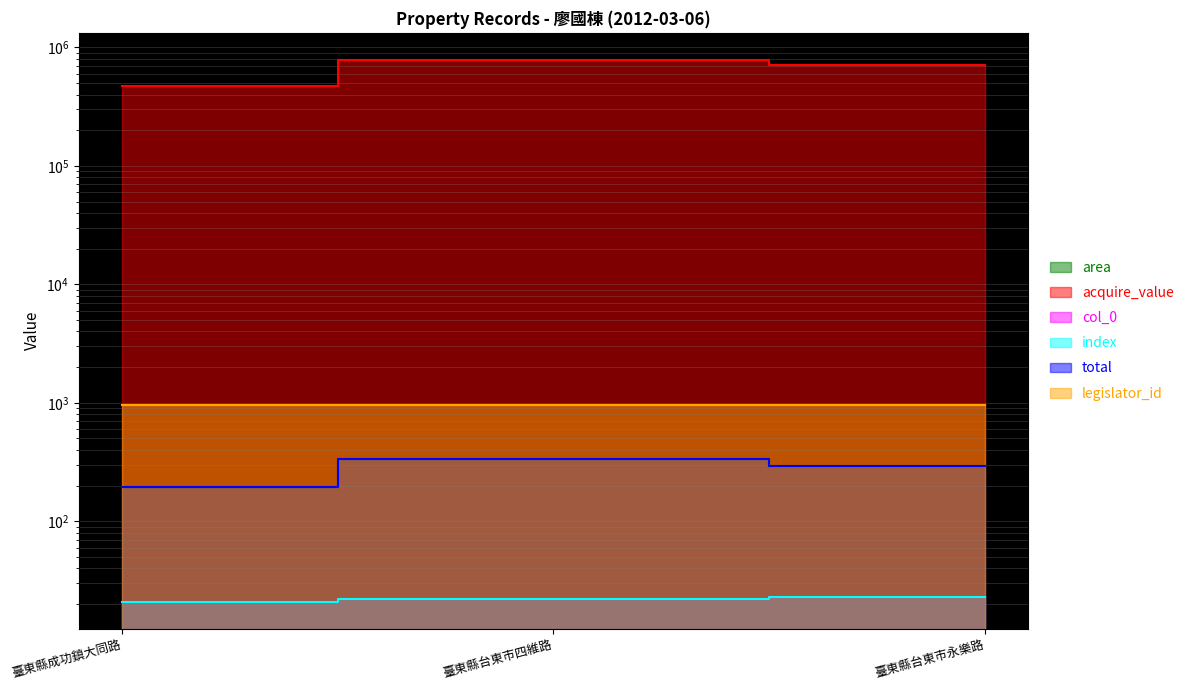

Which series has the largest total across all categories?

acquire_value